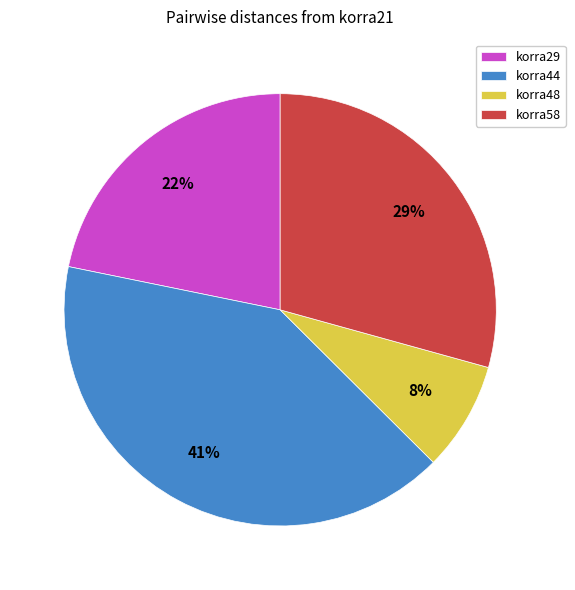

Between korra29 and korra58, which is larger?

korra58